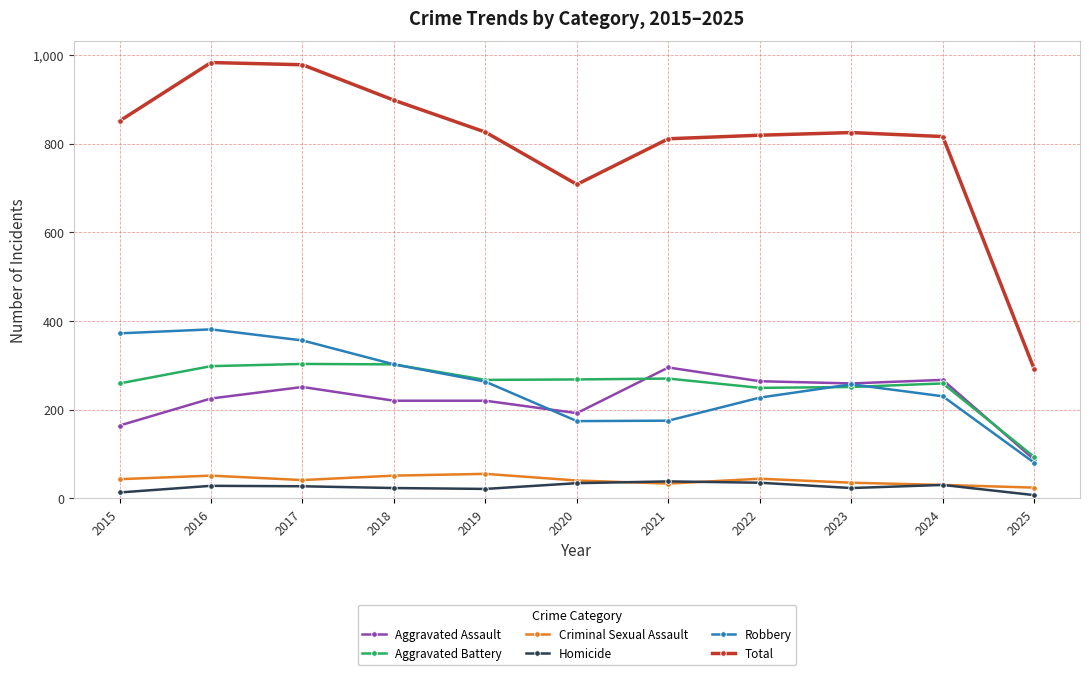

What is the minimum value for Robbery?

80